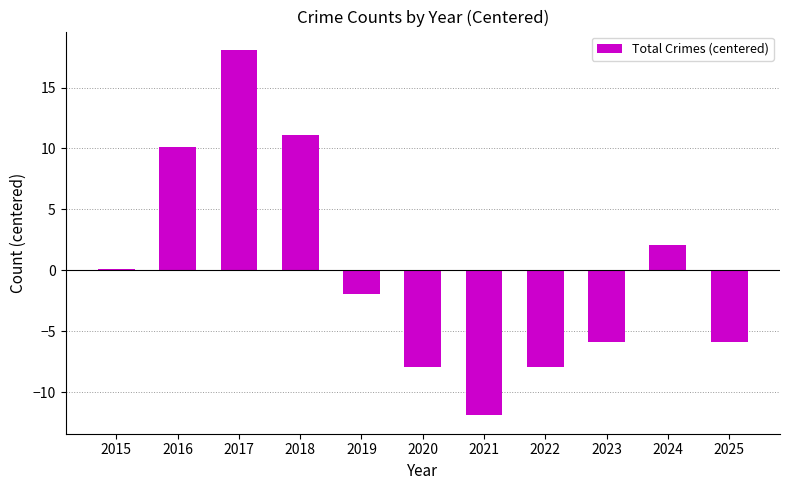

What is the maximum value shown in the chart?

18.1